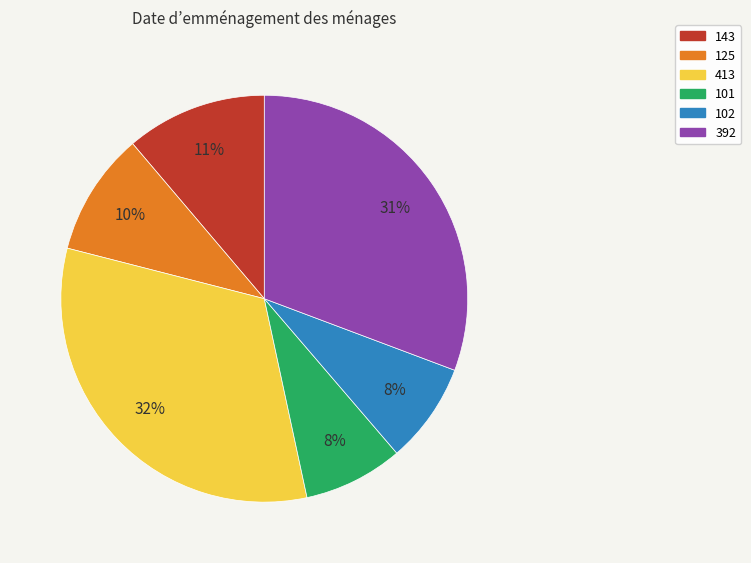

Is there a majority slice in this chart?

No